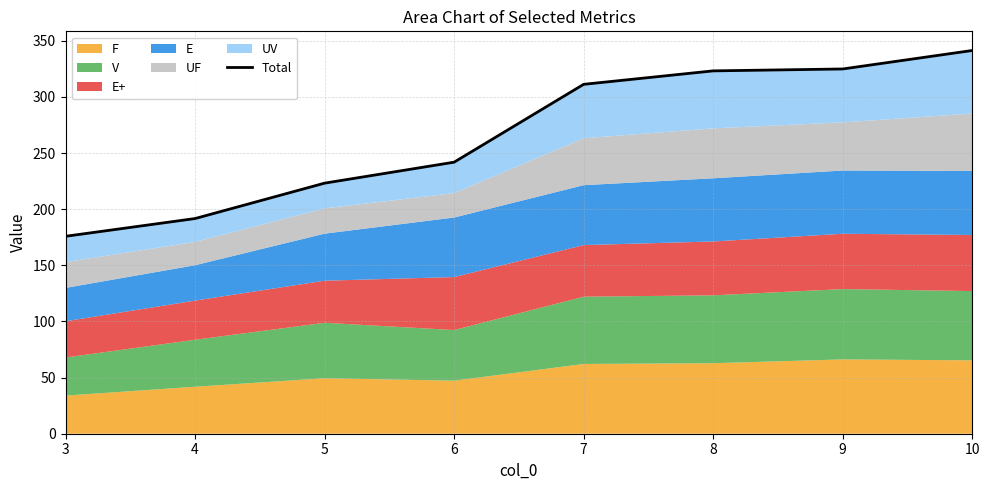

Rank the categories by value from lowest to highest.

3, 4, 5, 6, 7, 8, 9, 10